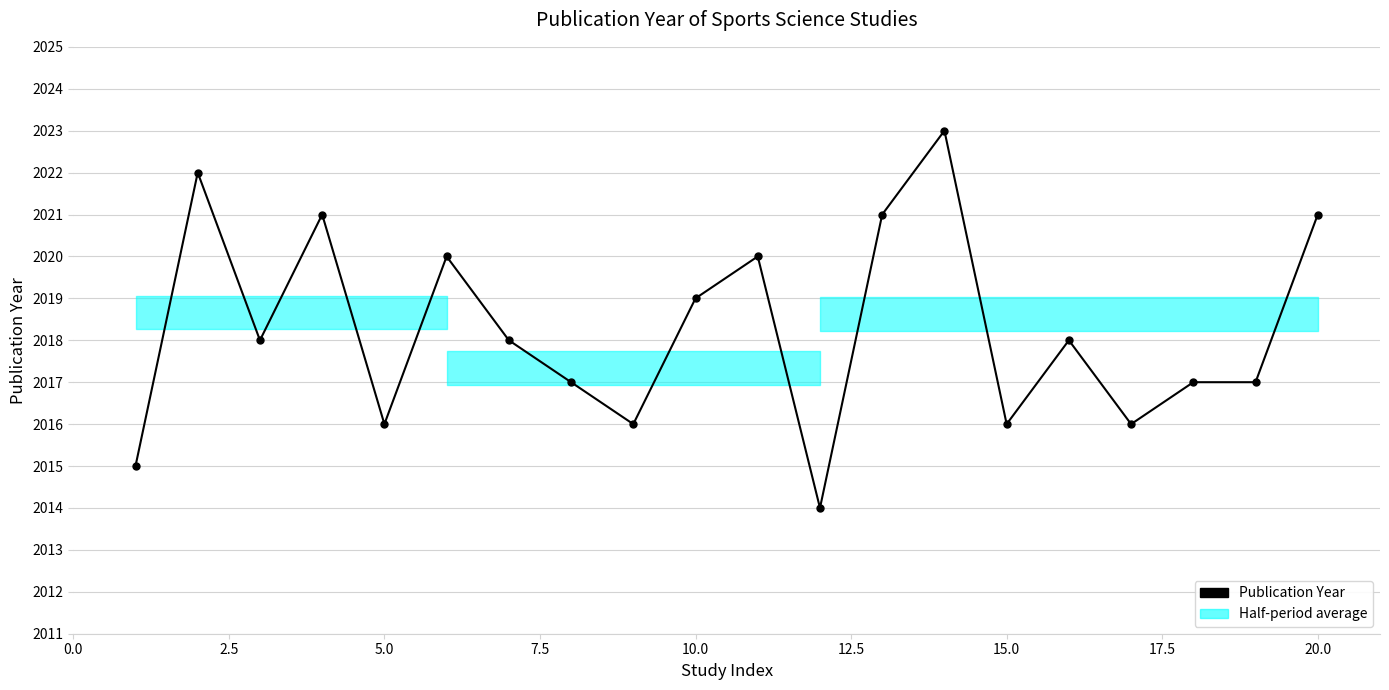

Reading left to right, what are all the values shown in this chart?

2015	2022	2018	2021	2016	2020	2018	2017	2016	2019	2020	2014	2021	2023	2016	2018	2016	2017	2017	2021